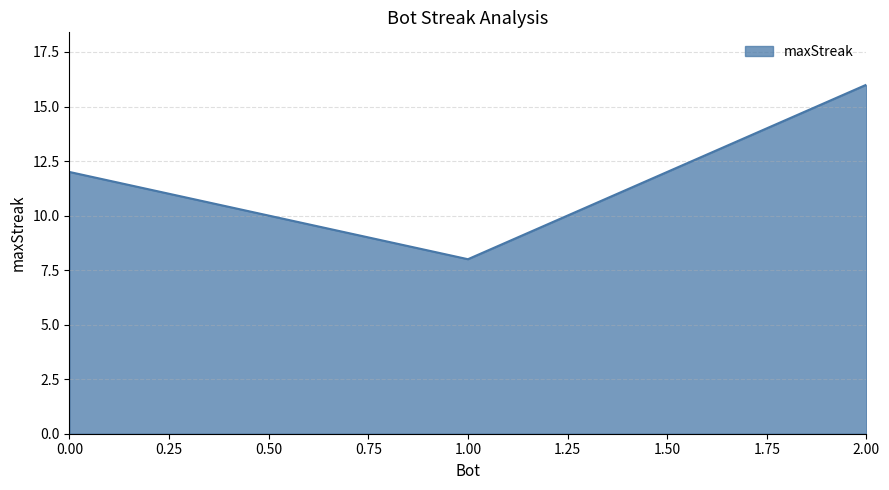

How many values are below 12?

1